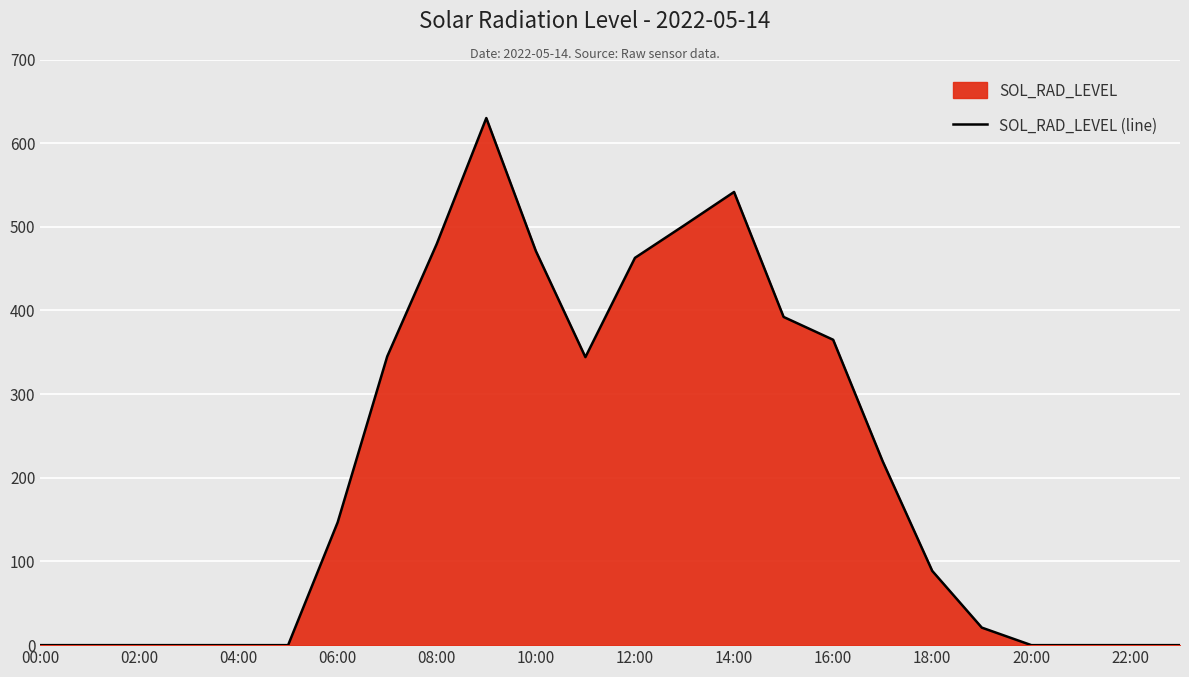

What is the difference between the maximum and minimum values?

630.0